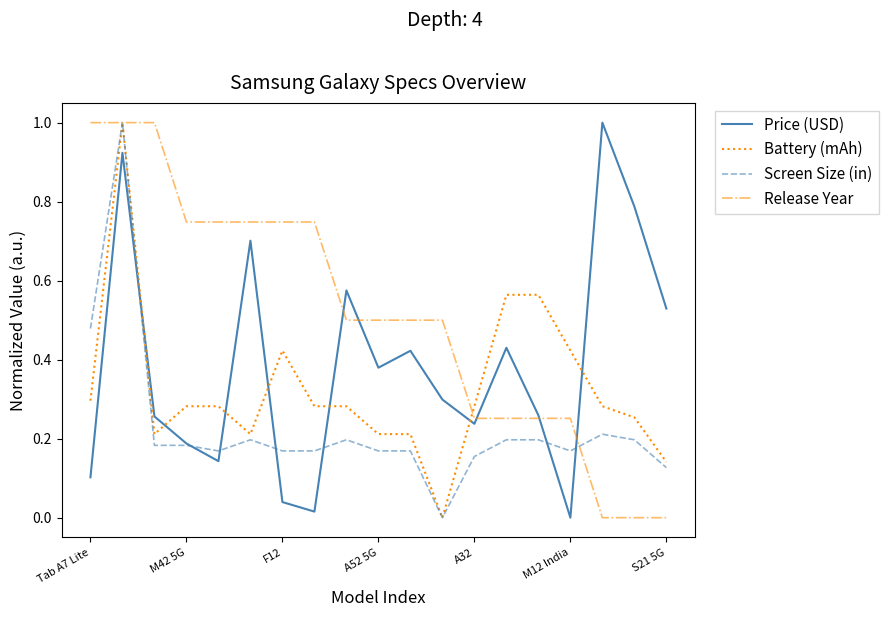

Which series has the largest total across all categories?

Release Year